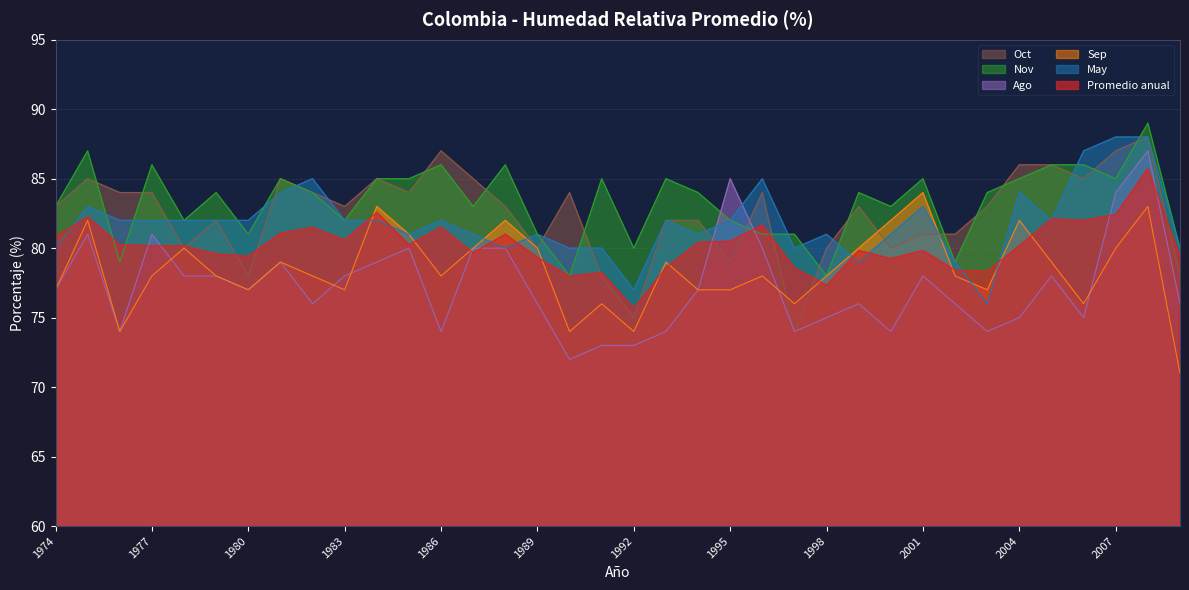

Reading left to right, transcribe all the data shown in this chart.

Promedio anual: 80.8	82.2	80.2	80.2	80.2	79.6	79.4	81.1	81.5	80.6	82.6	80.2	81.5	79.7	81.0	79.3	78.0	78.2	75.7	78.6	80.4	80.5	81.7	78.6	77.3	79.8	79.2	79.8	78.4	78.3	80.2	82.1	82.0	82.4	85.8	79.4
Sep: 77.0	82.0	74.0	78.0	80.0	78.0	77.0	79.0	78.0	77.0	83.0	81.0	78.0	80.0	82.0	80.0	74.0	76.0	74.0	79.0	77.0	77.0	78.0	76.0	78.0	80.0	82.0	84.0	78.0	77.0	82.0	79.0	76.0	80.0	83.0	71.0
Nov: 83.0	87.0	79.0	86.0	82.0	84.0	81.0	85.0	84.0	82.0	85.0	85.0	86.0	83.0	86.0	81.0	78.0	85.0	80.0	85.0	84.0	82.0	81.0	81.0	78.0	84.0	83.0	85.0	79.0	84.0	85.0	86.0	86.0	85.0	89.0	80.0
May: 80.0	83.0	82.0	82.0	82.0	82.0	82.0	84.0	85.0	82.0	82.0	81.0	82.0	81.0	80.0	81.0	80.0	80.0	77.0	82.0	81.0	82.0	85.0	80.0	81.0	79.0	81.0	83.0	79.0	76.0	84.0	82.0	87.0	88.0	88.0	80.0
Ago: 77.0	81.0	74.0	81.0	78.0	78.0	77.0	79.0	76.0	78.0	79.0	80.0	74.0	80.0	80.0	76.0	72.0	73.0	73.0	74.0	77.0	85.0	80.0	74.0	75.0	76.0	74.0	78.0	76.0	74.0	75.0	78.0	75.0	84.0	87.0	76.0
Oct: 83.0	85.0	84.0	84.0	80.0	82.0	78.0	85.0	84.0	83.0	85.0	84.0	87.0	85.0	83.0	80.0	84.0	78.0	75.0	82.0	82.0	79.0	84.0	74.0	80.0	83.0	80.0	81.0	81.0	83.0	86.0	86.0	85.0	87.0	88.0	78.0